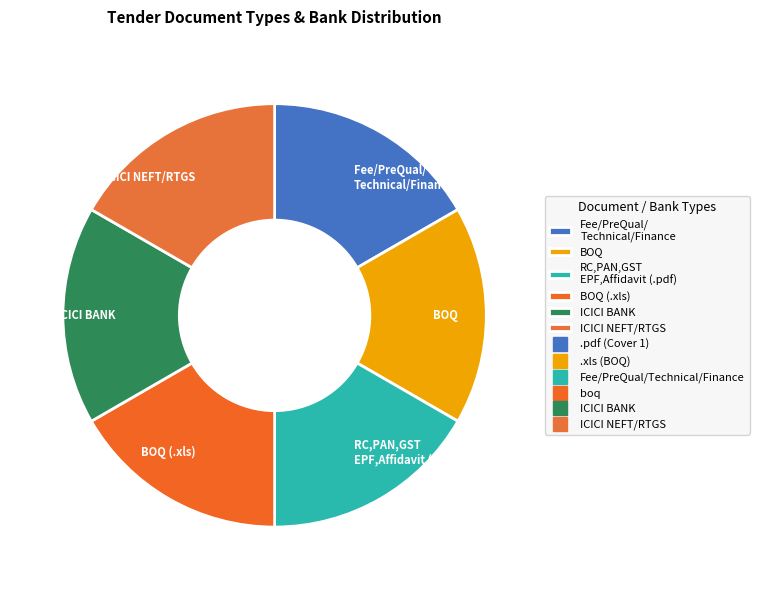

Is there a majority slice in this chart?

No